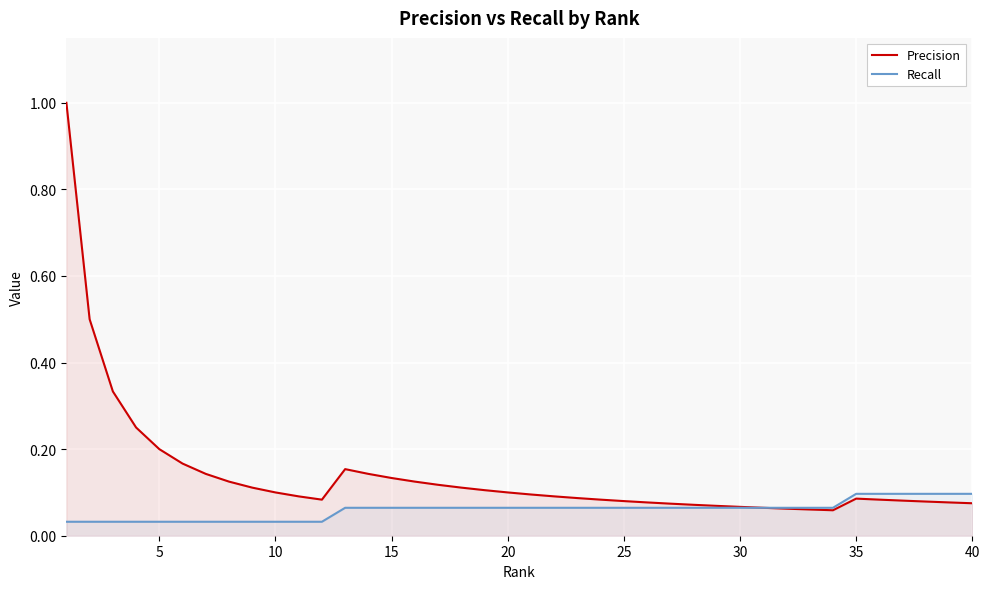

Rank the series by their maximum value, from highest to lowest.

Precision, Recall